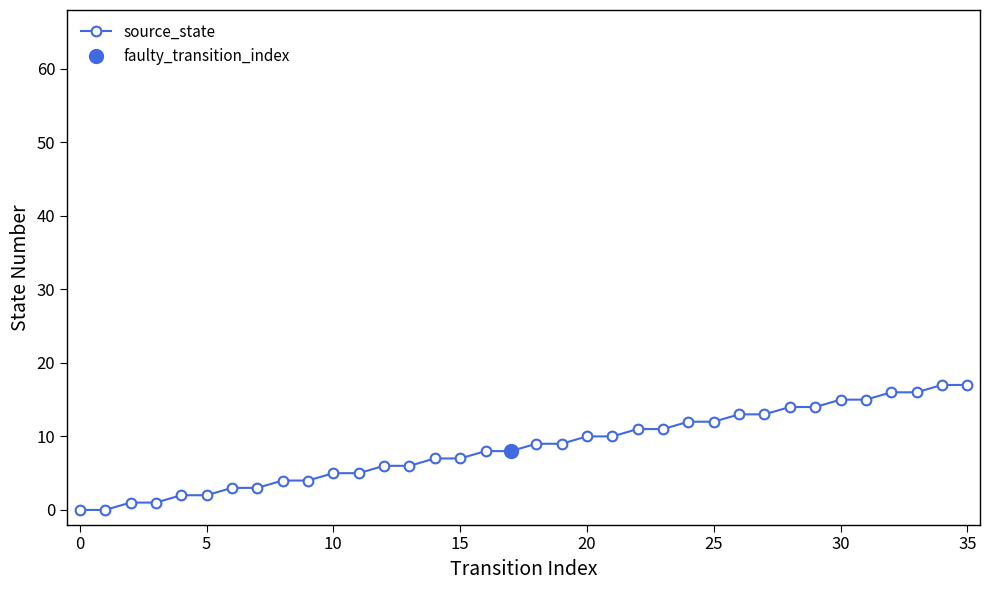

At which category does the chart reach its peak across all series?

34